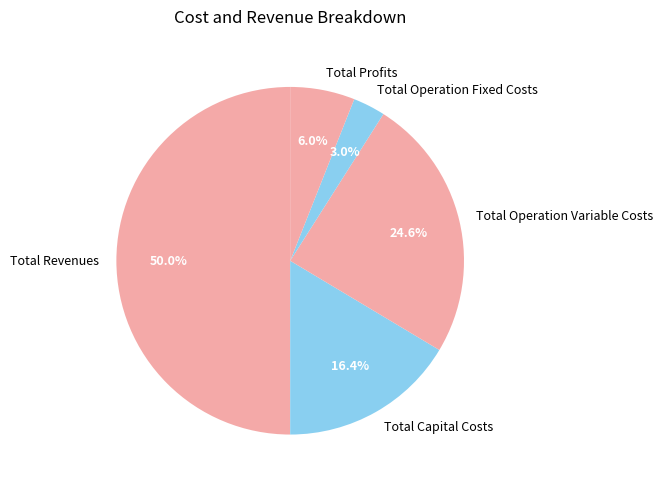

Approximately how many times larger is the value at Total Operation Fixed Costs compared to Total Revenues?

0.1